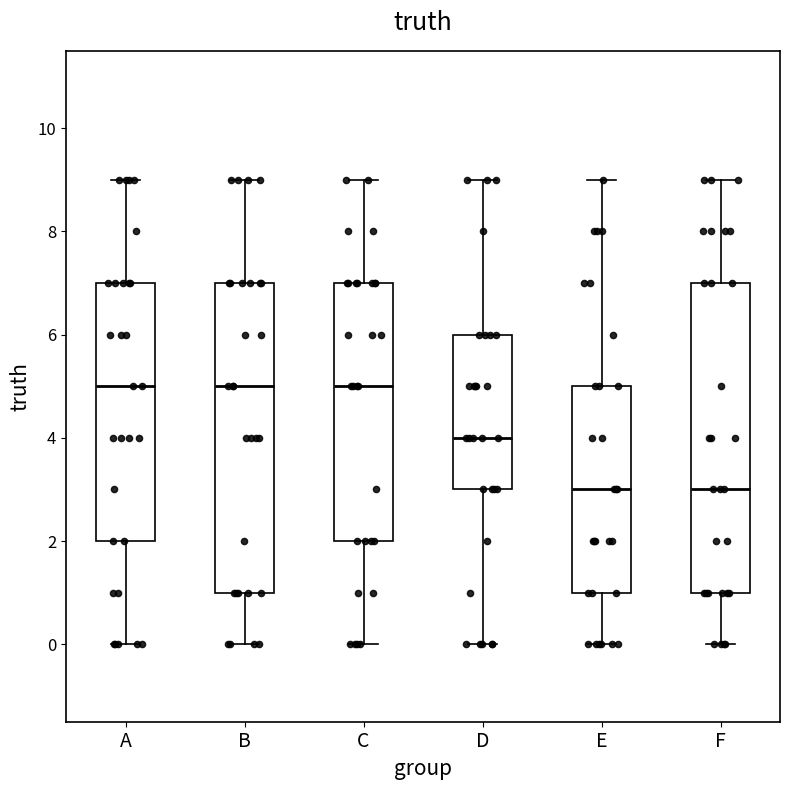

Reading left to right, transcribe this box plot: for each box, give where its median line is, the range the box spans, and where its two whiskers end, as read against the y-axis. The values are not printed on the chart, so give them approximately, as read against the axis.

A: median 5, box 2 to 7, whiskers 0 to 9
B: median 5, box 1 to 7, whiskers 0 to 9
C: median 5, box 2 to 7, whiskers 0 to 9
D: median 4, box 3 to 6, whiskers 0 to 9
E: median 3, box 1 to 5, whiskers 0 to 9
F: median 3, box 1 to 7, whiskers 0 to 9